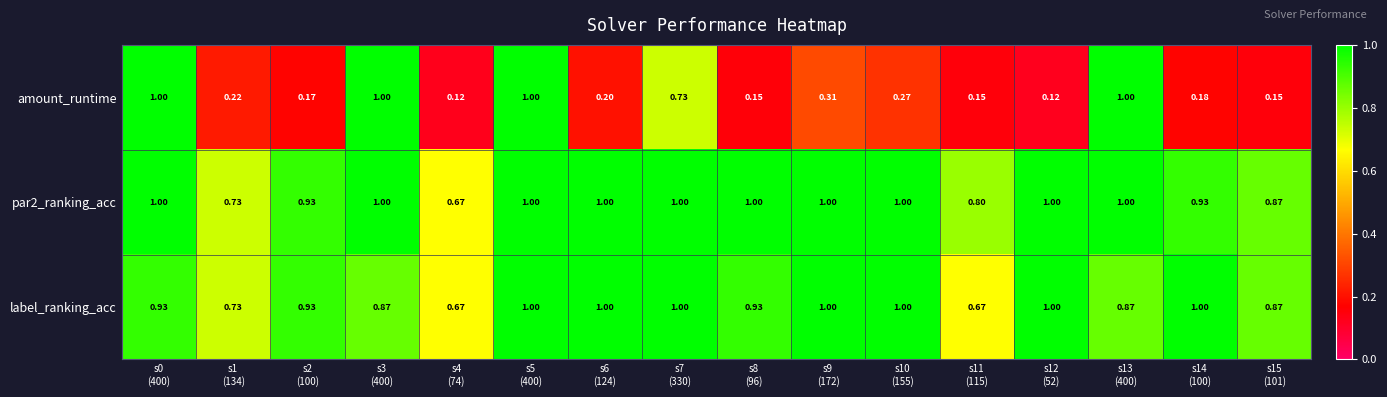

Which series has the widest spread of values?

amount_runtime